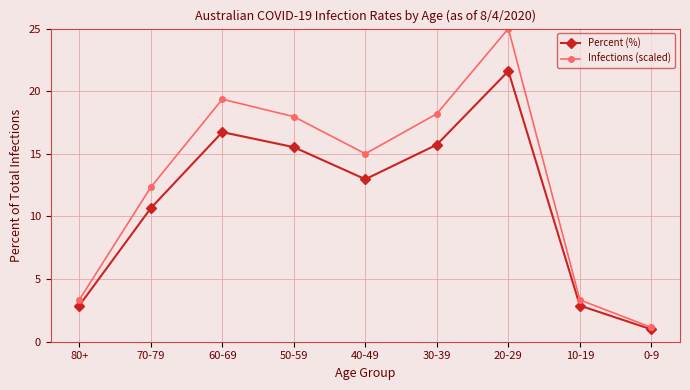

Which series has the widest spread of values?

Infections (scaled)